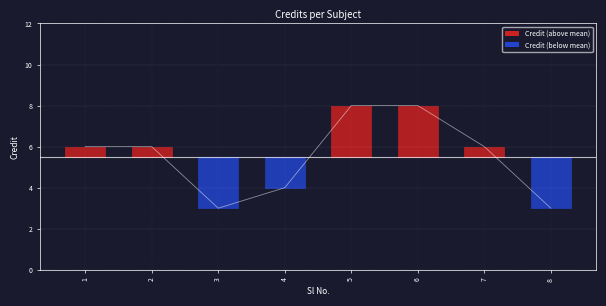

What is the greatest value displayed?

8